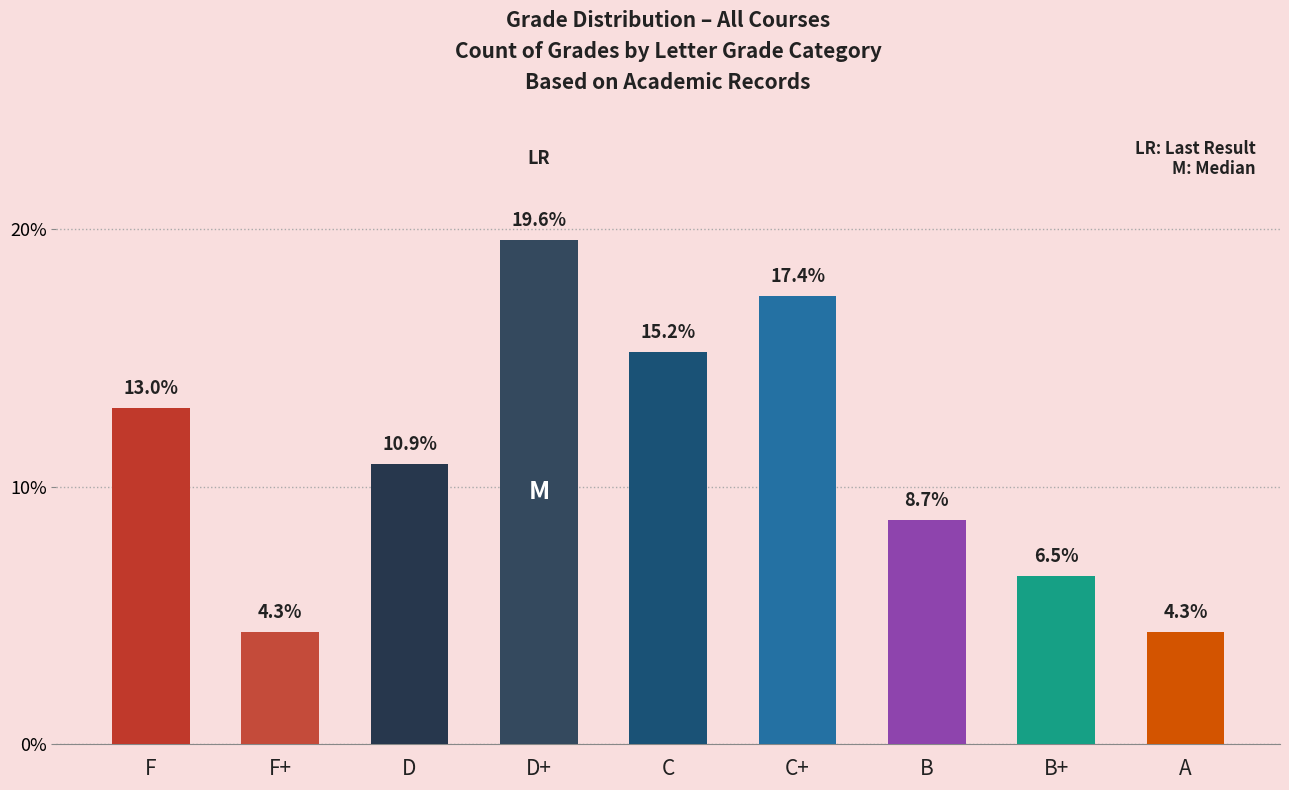

What is the ratio of the value at A to the value at F+?

1.0